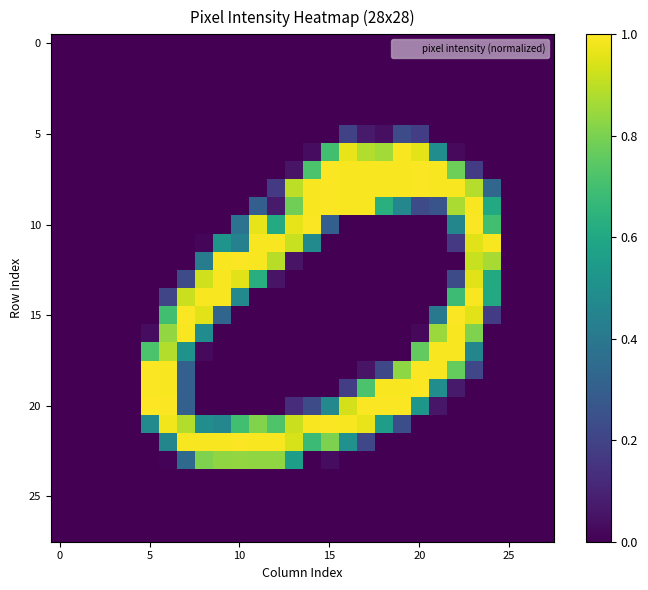

How many data points does each series have?

28